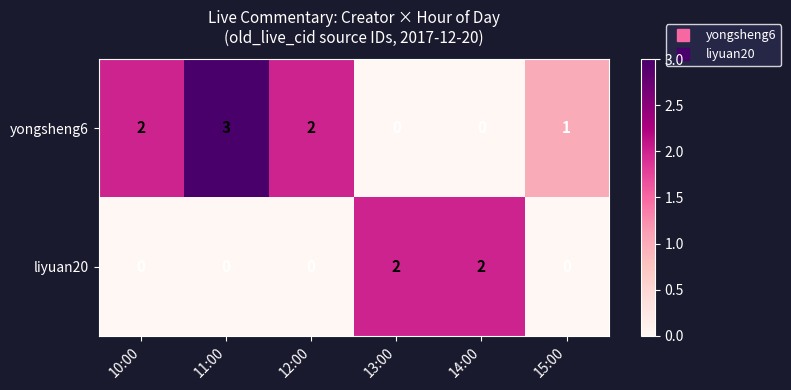

Which series has the largest total across all categories?

yongsheng6